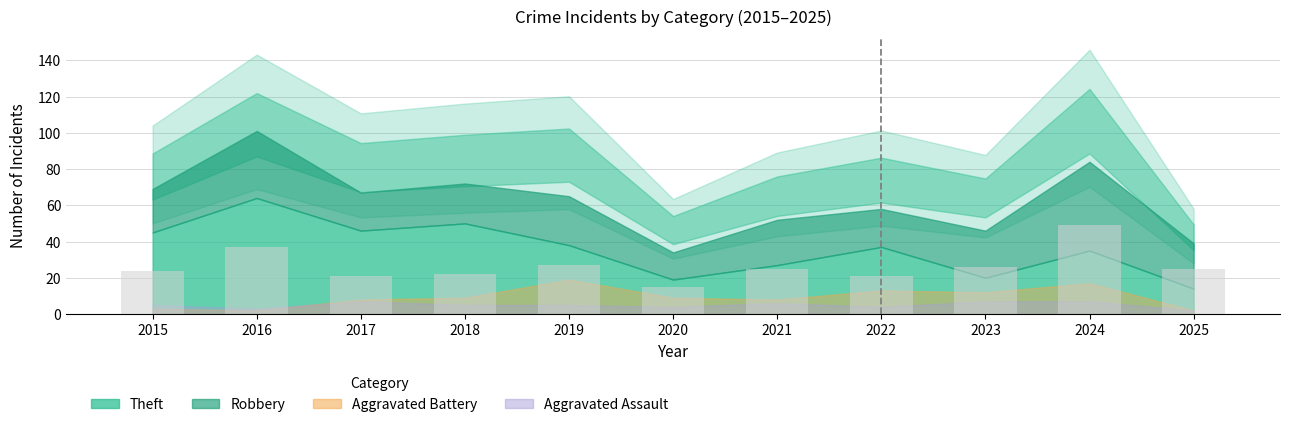

Between 2020 and 2021, which is larger?

2021